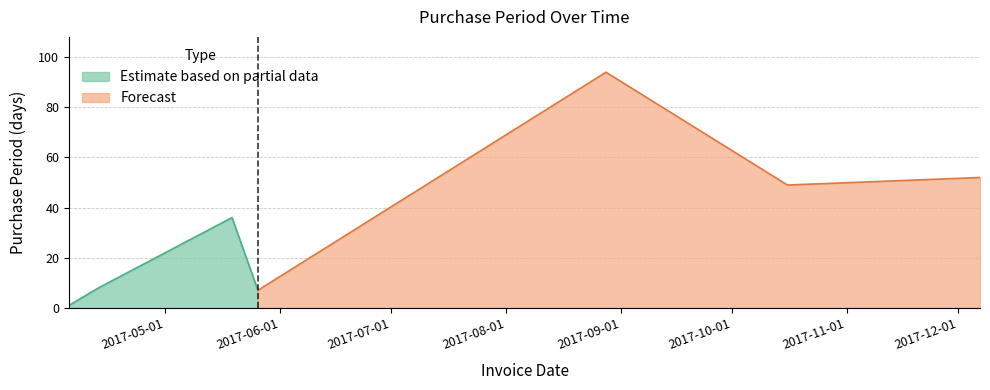

What is the sum of the values at 2017-04-05 and 2017-04-13?

9